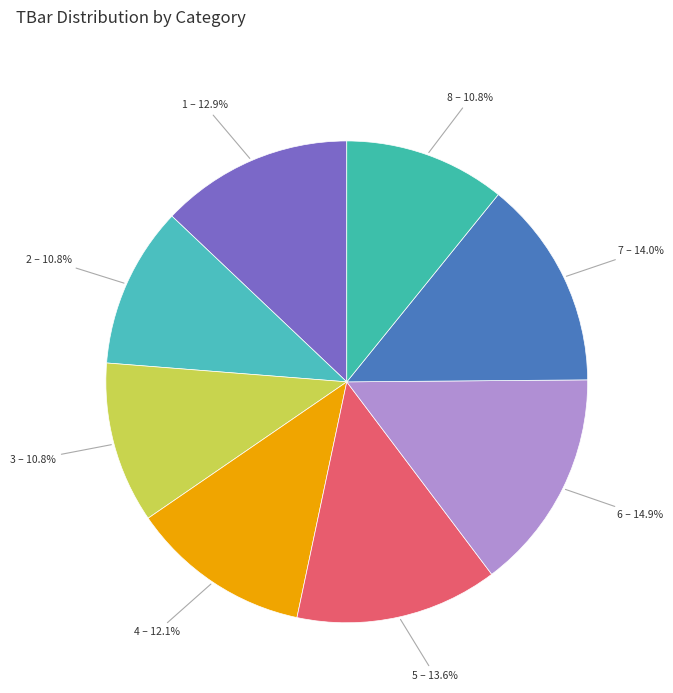

To the nearest percent, what is the average slice percentage?

12%